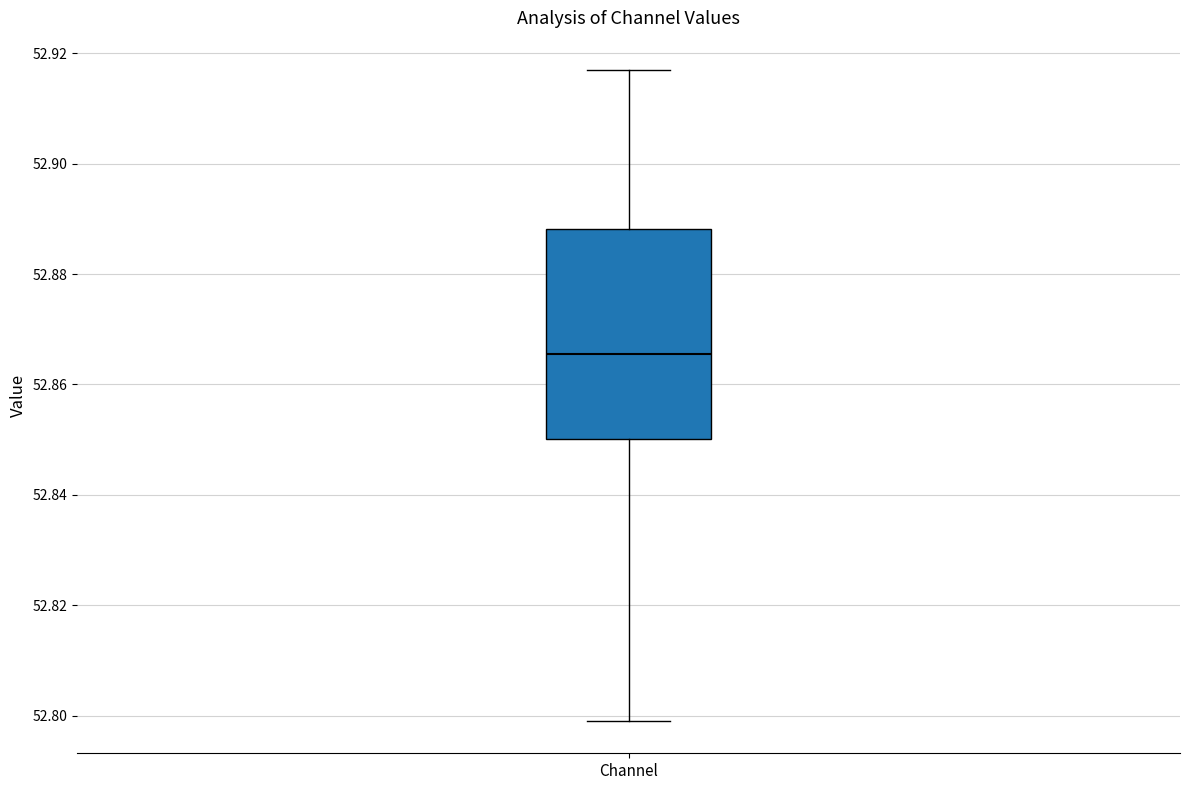

Where is the upper edge of the box for Channel on the y-axis? The values are not printed on the chart, so give them approximately, as read against the axis.

52.888